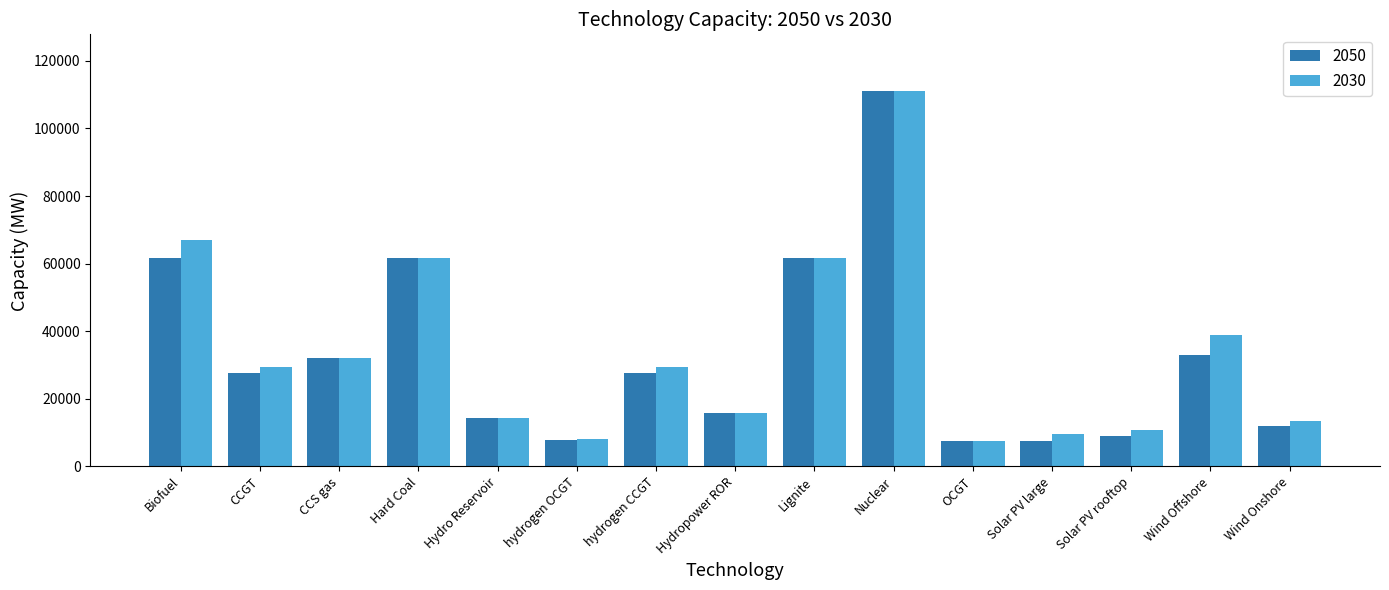

Which series has the largest total across all categories?

2030